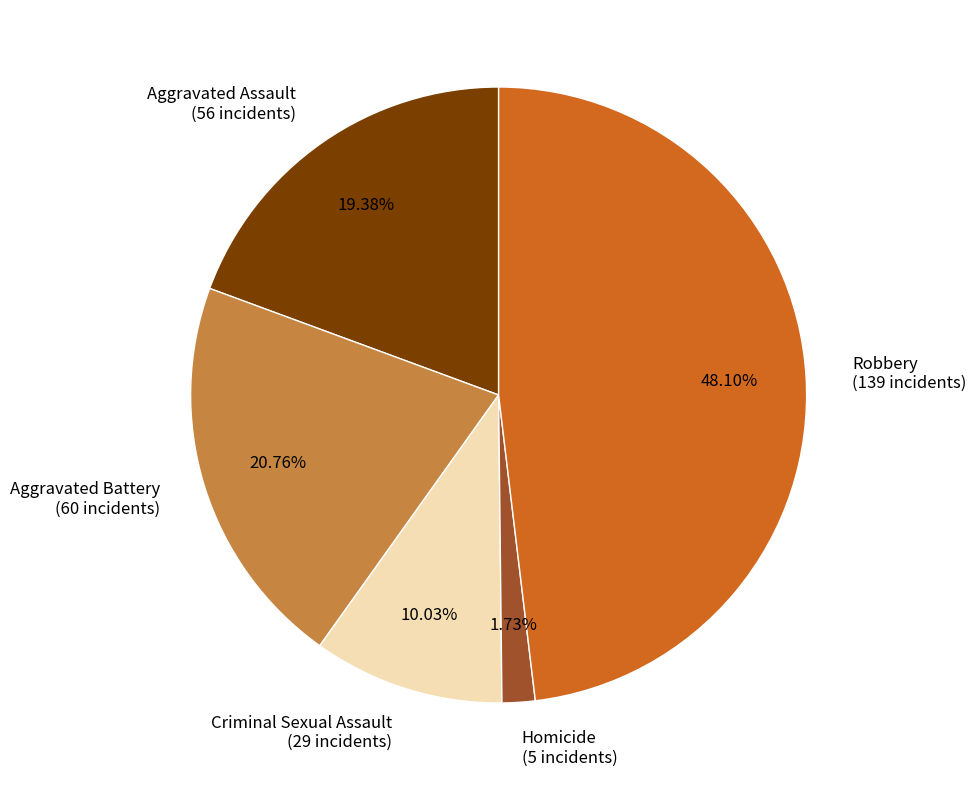

What is the largest slice in the pie chart?

Robbery